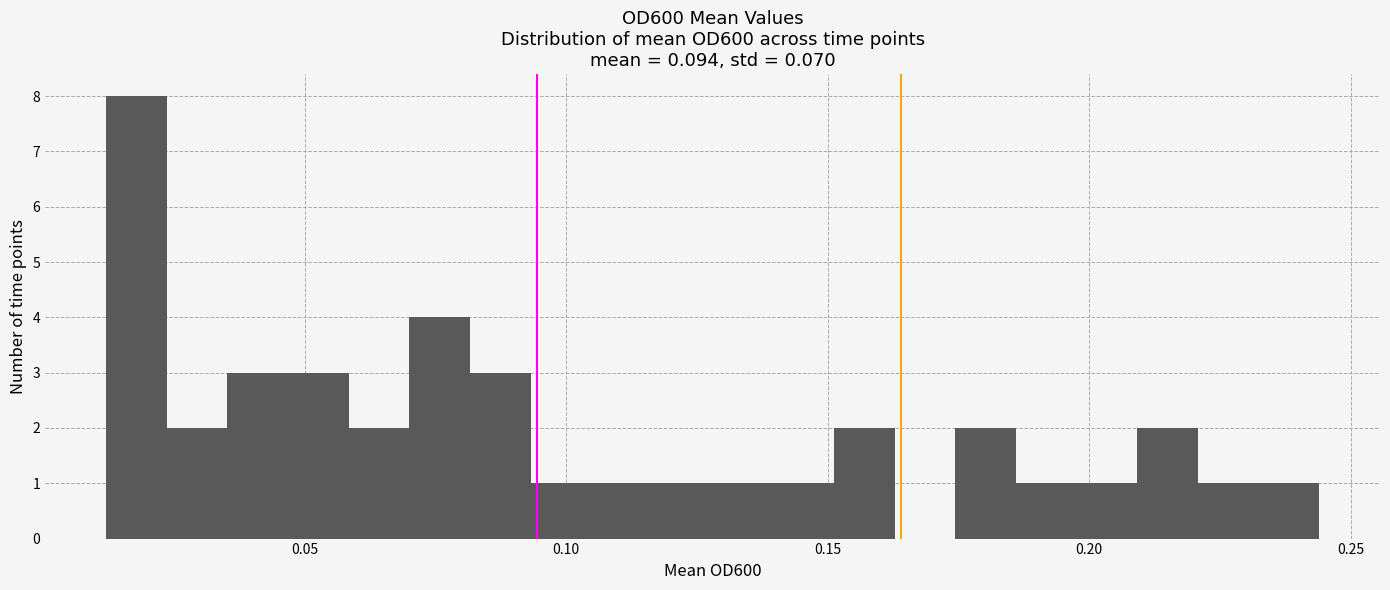

Around what value on the x-axis is the tallest bar? Give the approximate position of its centre, as read against the axis.

0.020